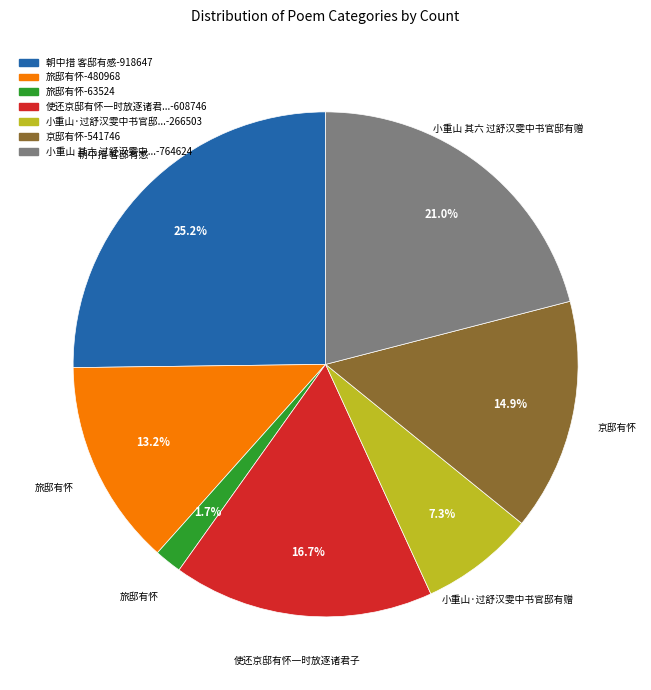

Does any single category account for the majority?

No